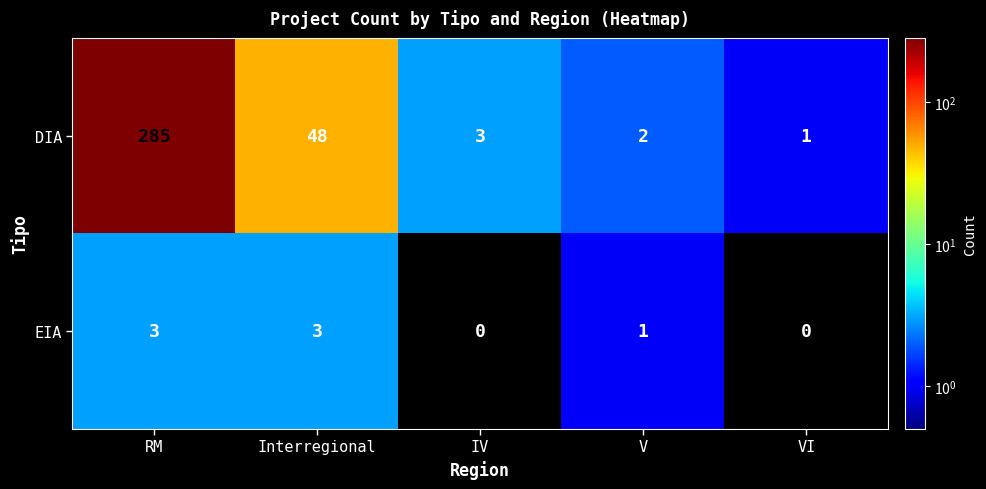

What is the difference between the highest and lowest values at Interregional?

45